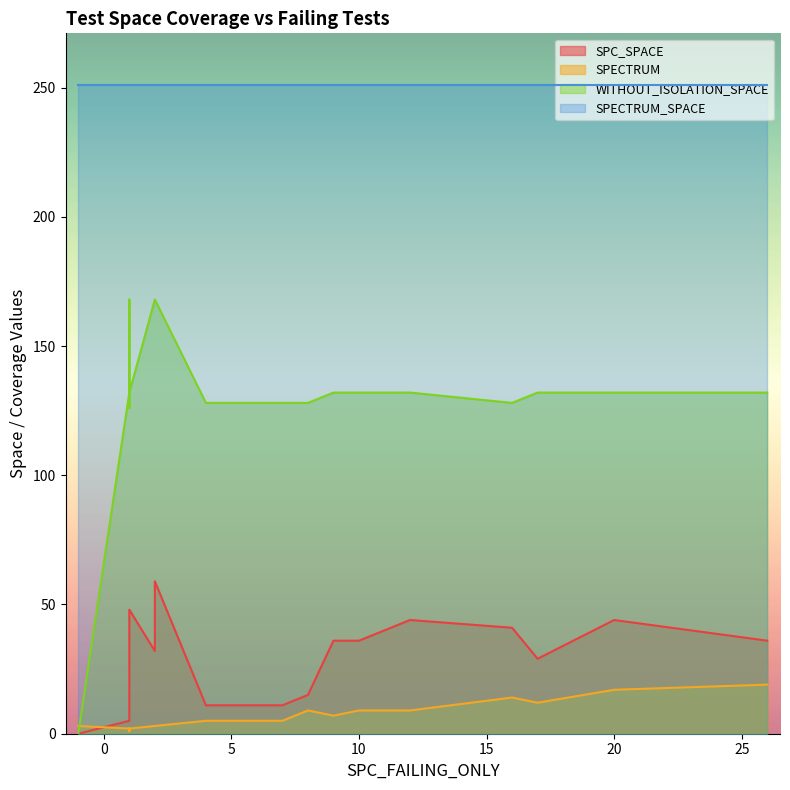

Rank the series by their maximum value, from lowest to highest.

SPECTRUM, SPC_SPACE, WITHOUT_ISOLATION_SPACE, SPECTRUM_SPACE